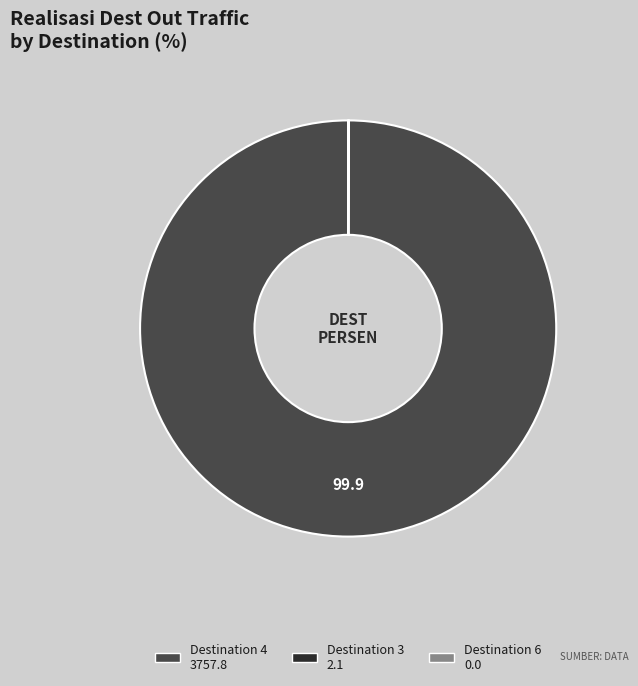

Does any single category account for the majority?

Yes